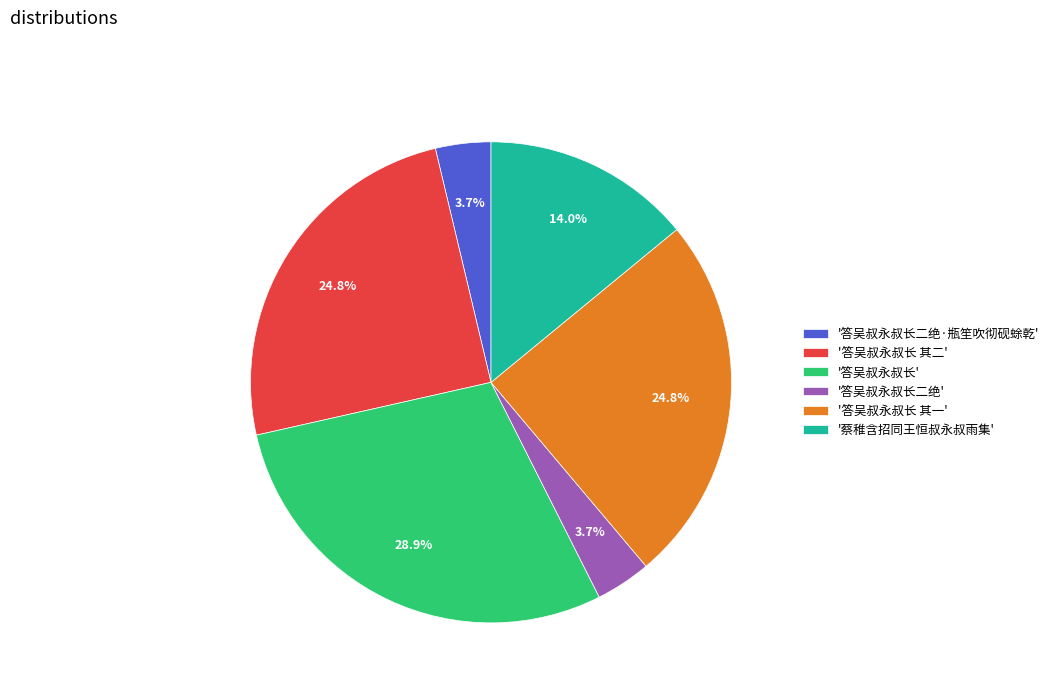

What is the largest slice in the pie chart?

'答吴叔永叔长'